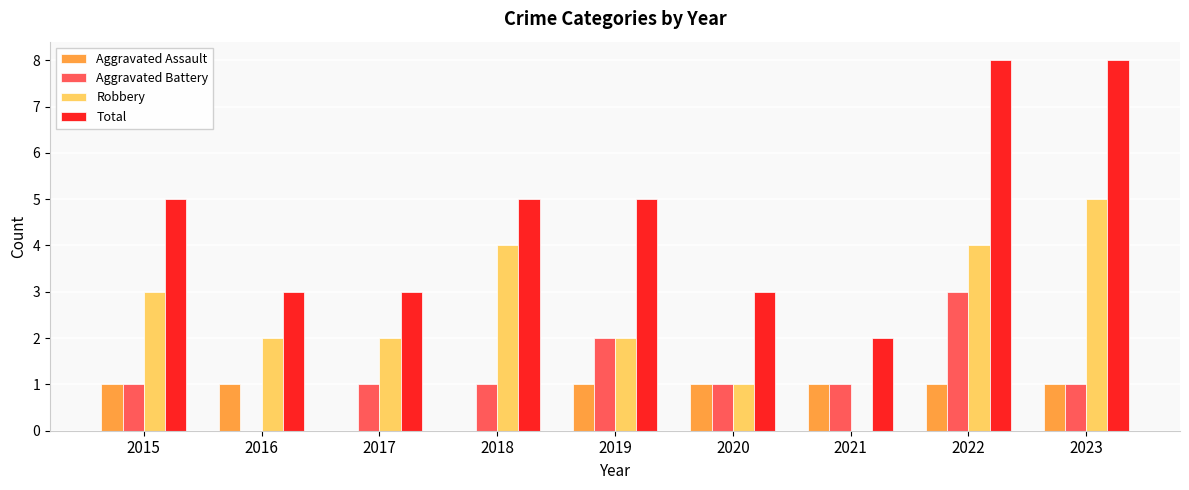

Is the value of Robbery at 2021 greater than the value of Aggravated Assault at 2015?

No